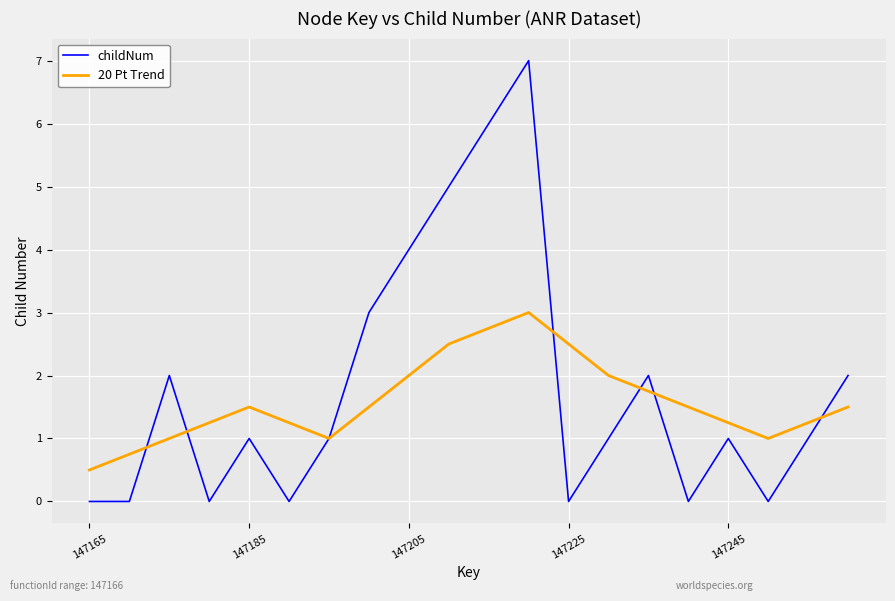

List the series in order of their peak value, highest first.

childNum, 20 Pt Trend